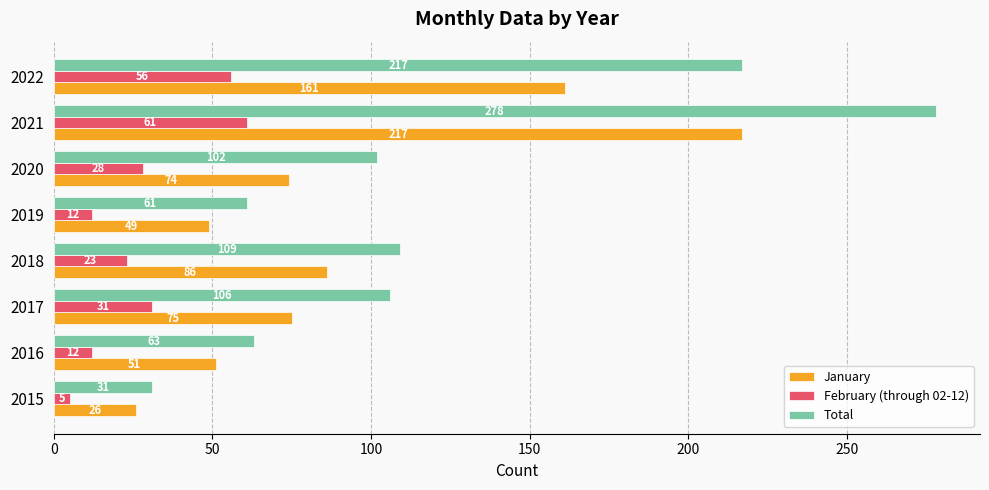

What is the difference between the second highest and minimum values in the January series?

135